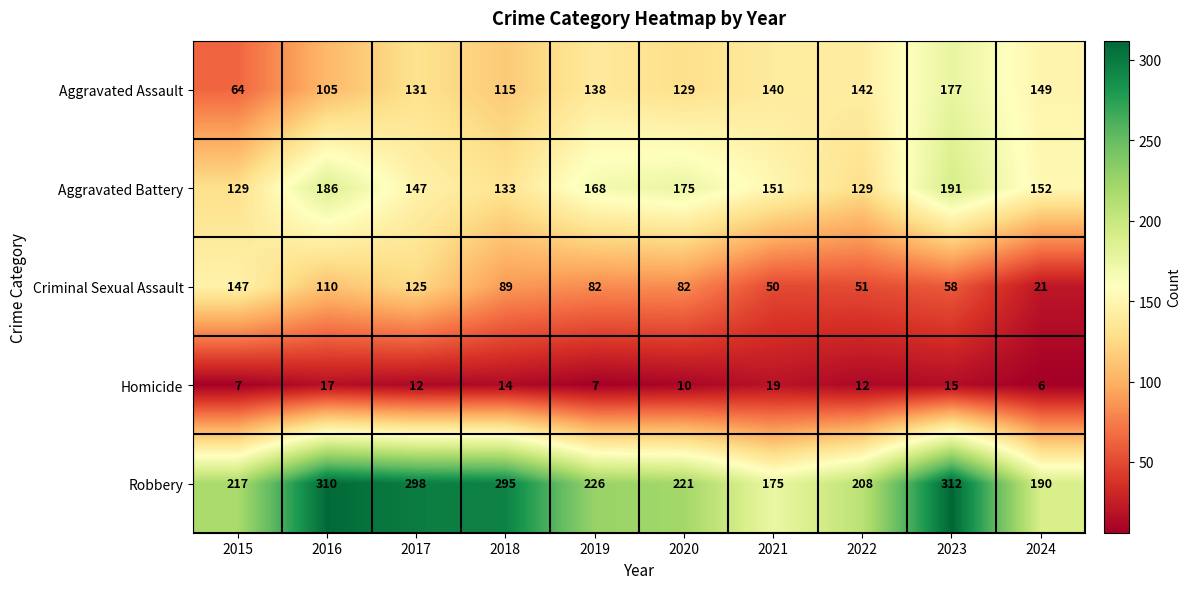

At which category is the sum across all series the highest?

2023